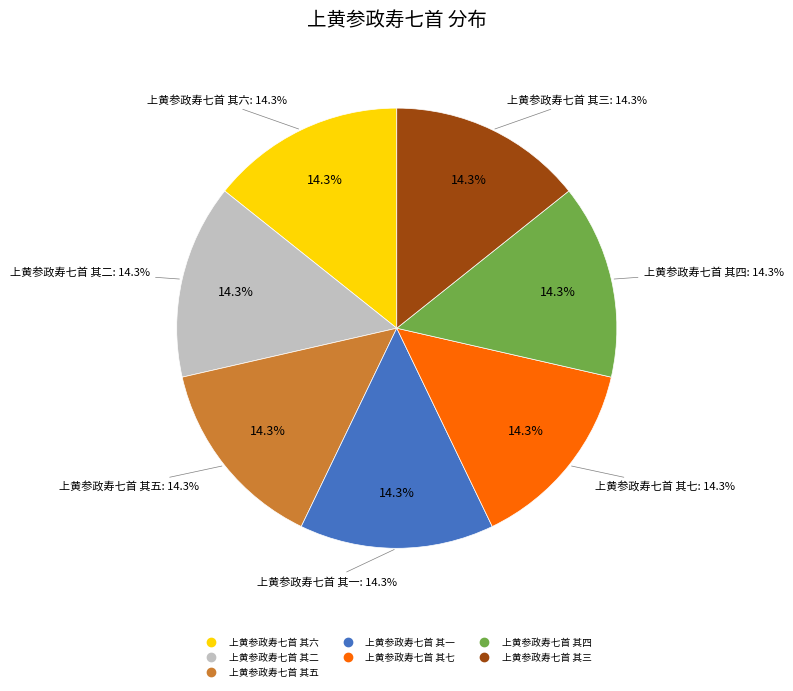

What portion of the pie excludes 上黄参政寿七首 其六?

85.7%